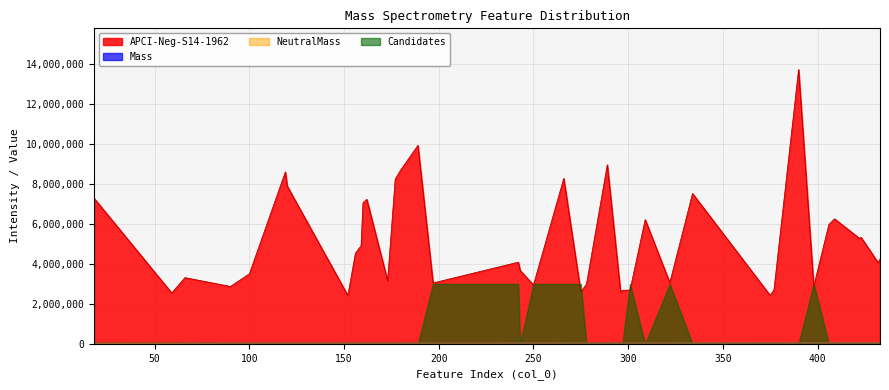

True or false: NeutralMass and APCI-Neg-S14-1962 intersect in this chart.

False